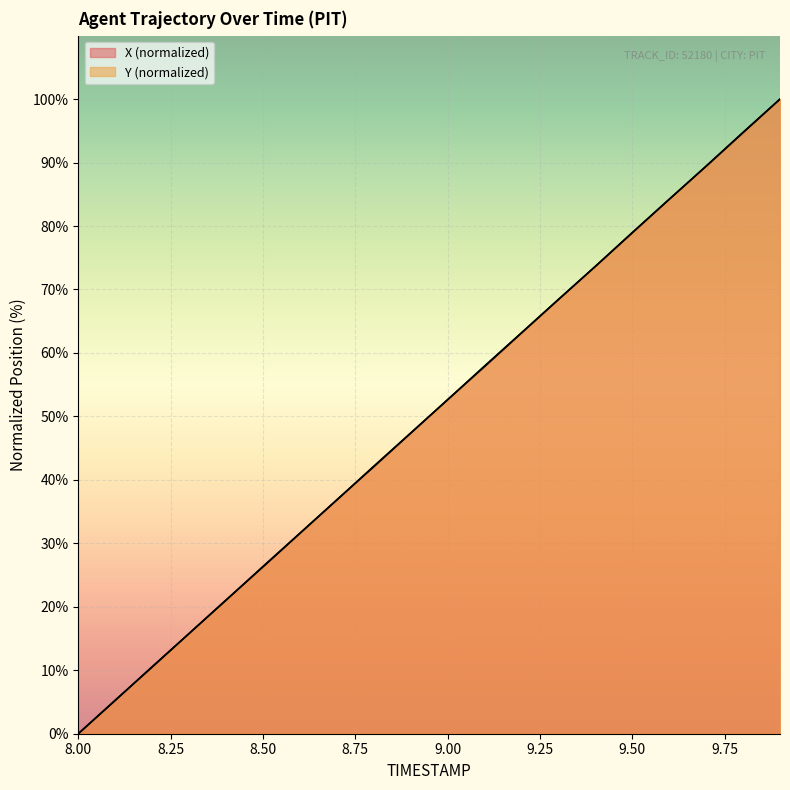

True or false: X and Y cross at least once.

True